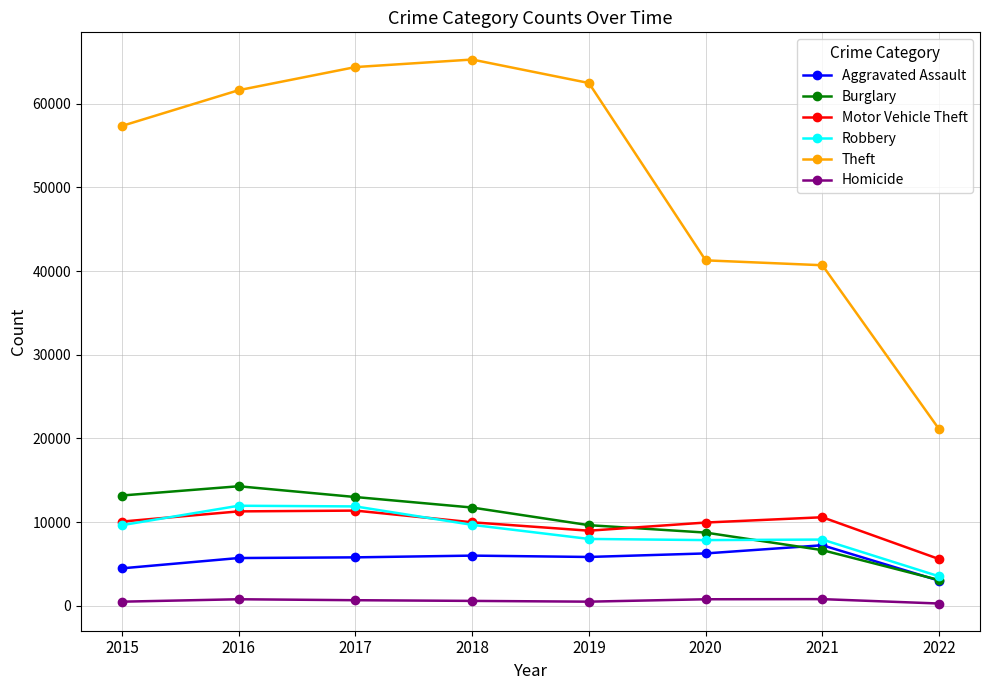

True or false: Theft and Robbery intersect in this chart.

False